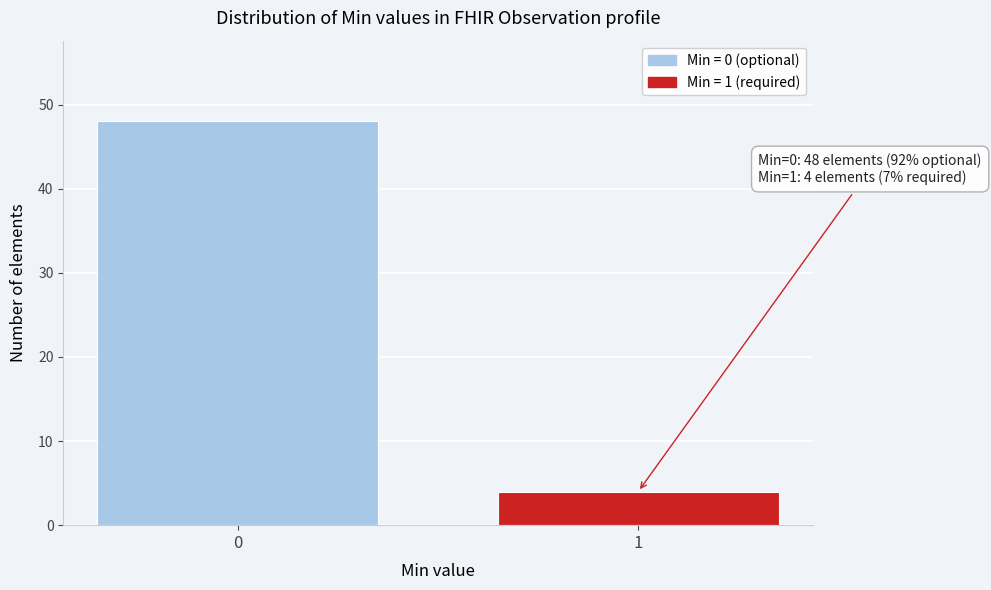

Reading left to right, what are all the values shown in this chart?

48	4